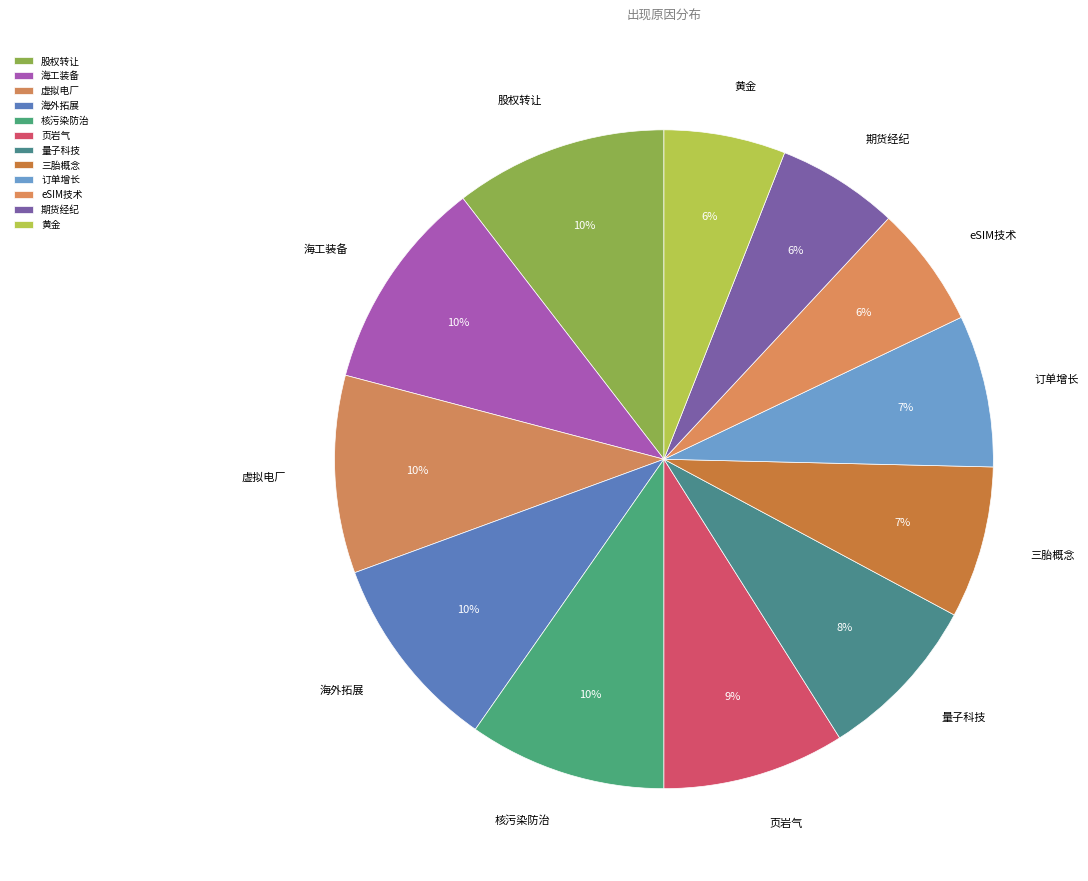

Is the sum of 三胎概念 and 页岩气 greater than half?

No